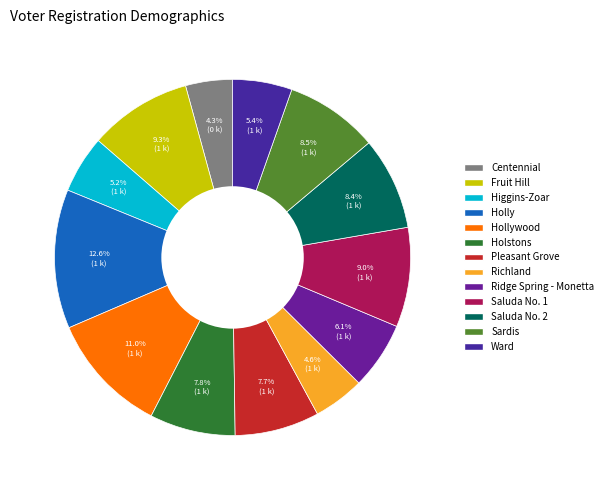

Count the number of slices in the pie.

13